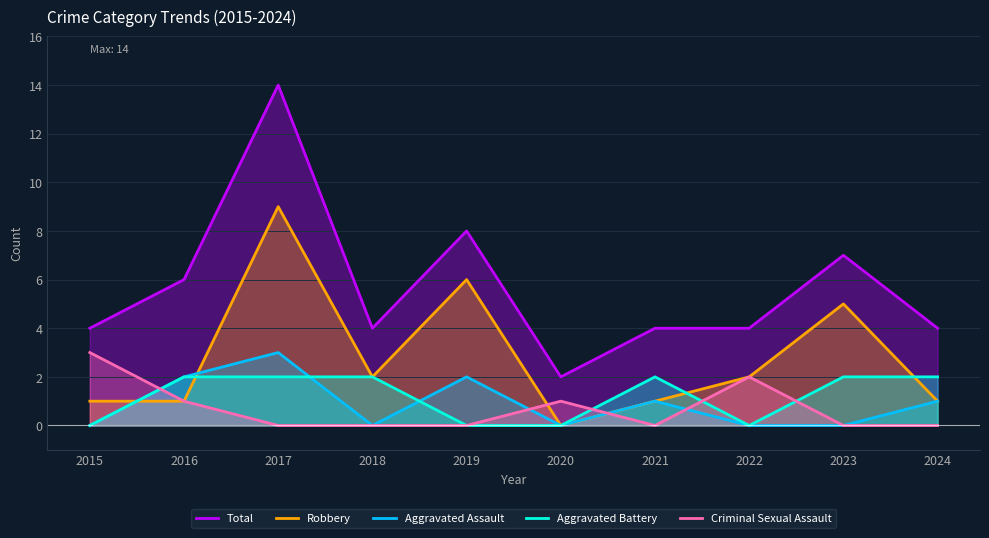

Which has a higher value, 2024 or 2017?

2017